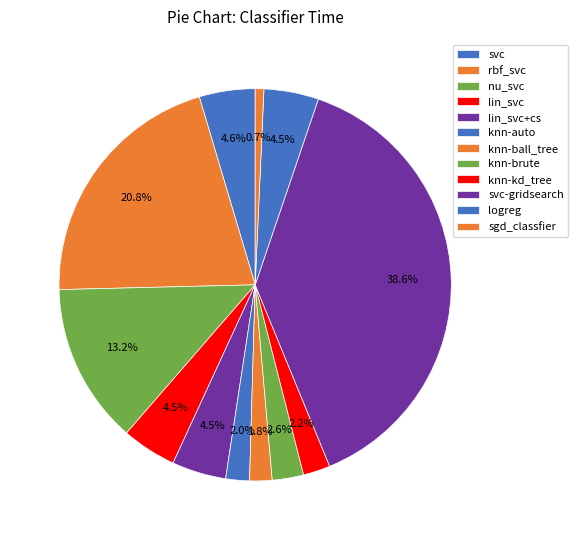

How many slices are in this pie chart?

12